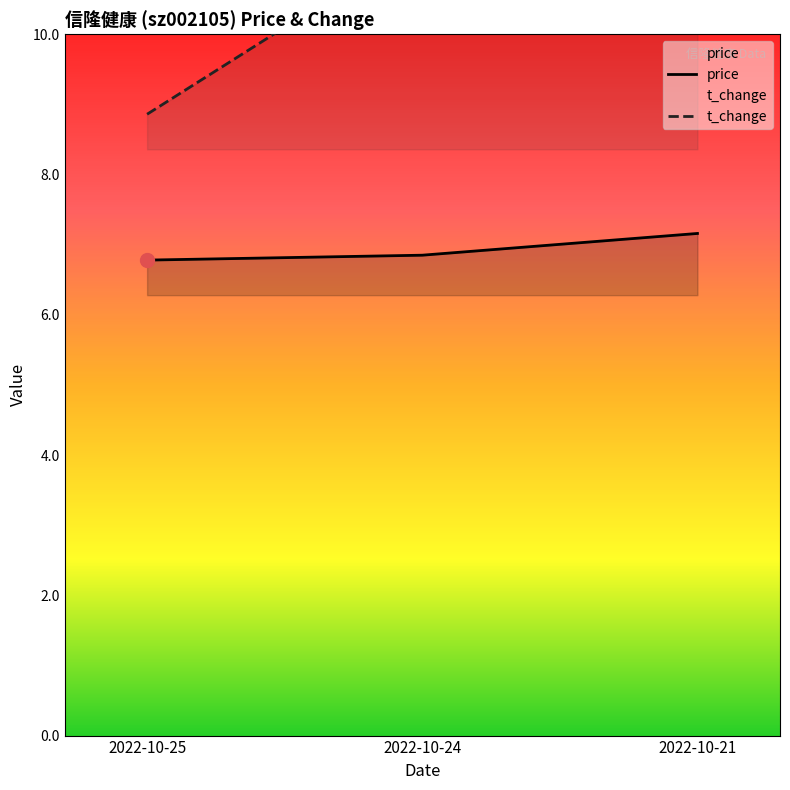

What is the lowest value of the t_change series?

8.9